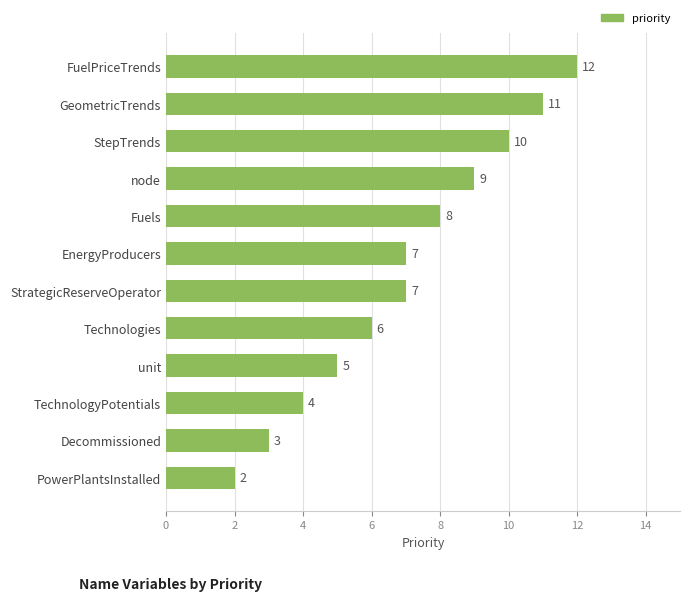

What is the greatest value displayed?

12